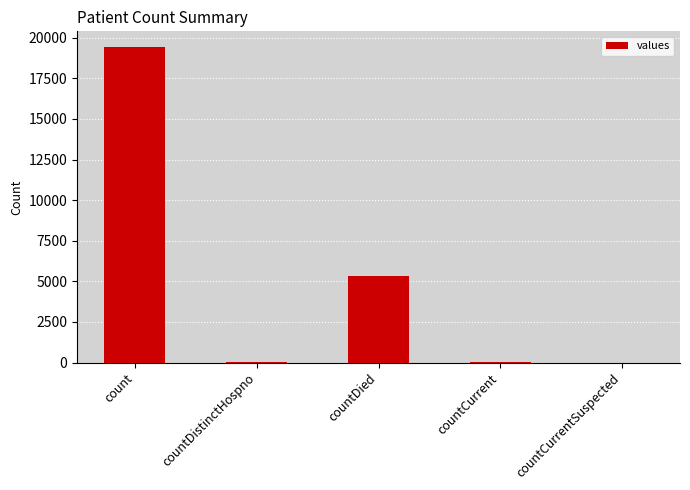

What is the maximum value shown in the chart?

19420